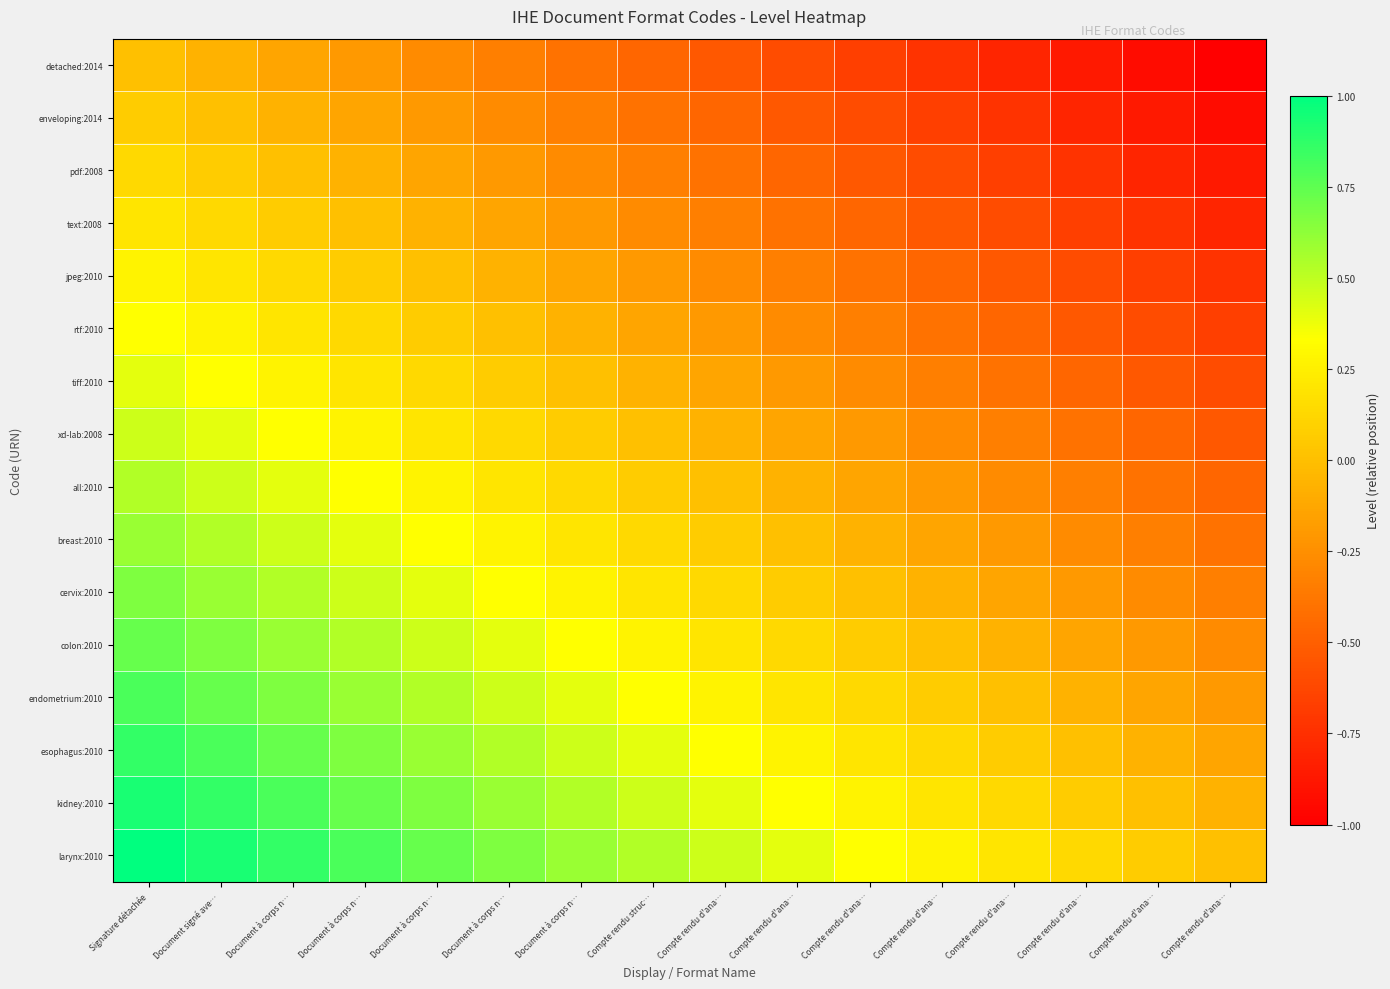

Between Compte rendu d'ana… and Compte rendu d'ana…, which is larger?

Compte rendu d'ana…